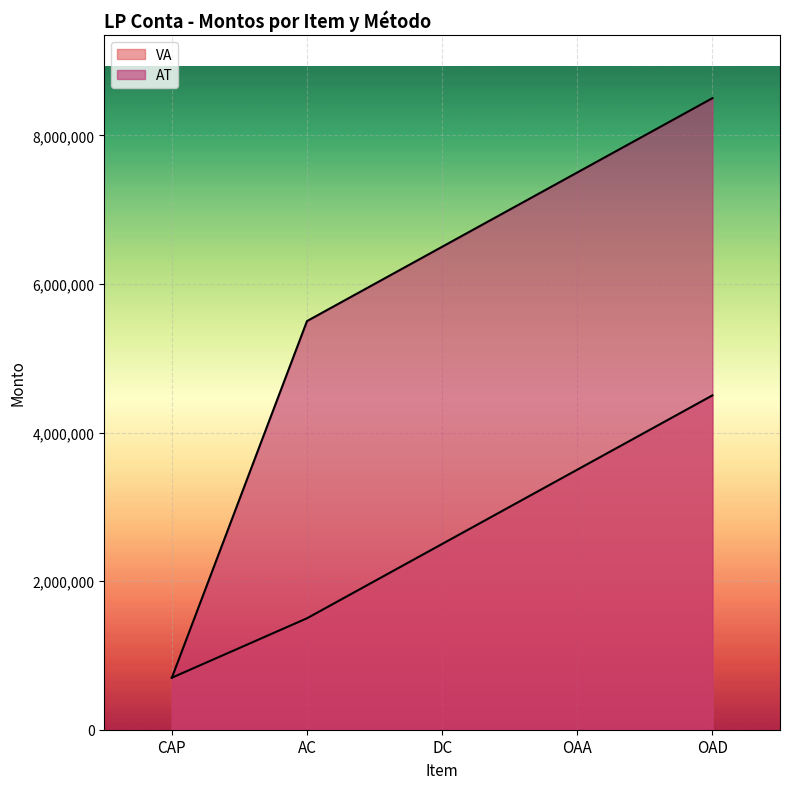

List the labels in order of VA value, largest first.

OAD, OAA, DC, AC, CAP